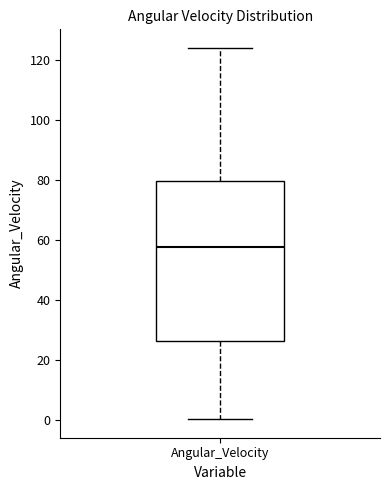

Read this box plot against the y-axis: the position of the median line, the range covered by the box, and the ends of both whiskers. The values are not printed on the chart, so give them approximately, as read against the axis.

median 58, box 26 to 80, whiskers 0 to 124